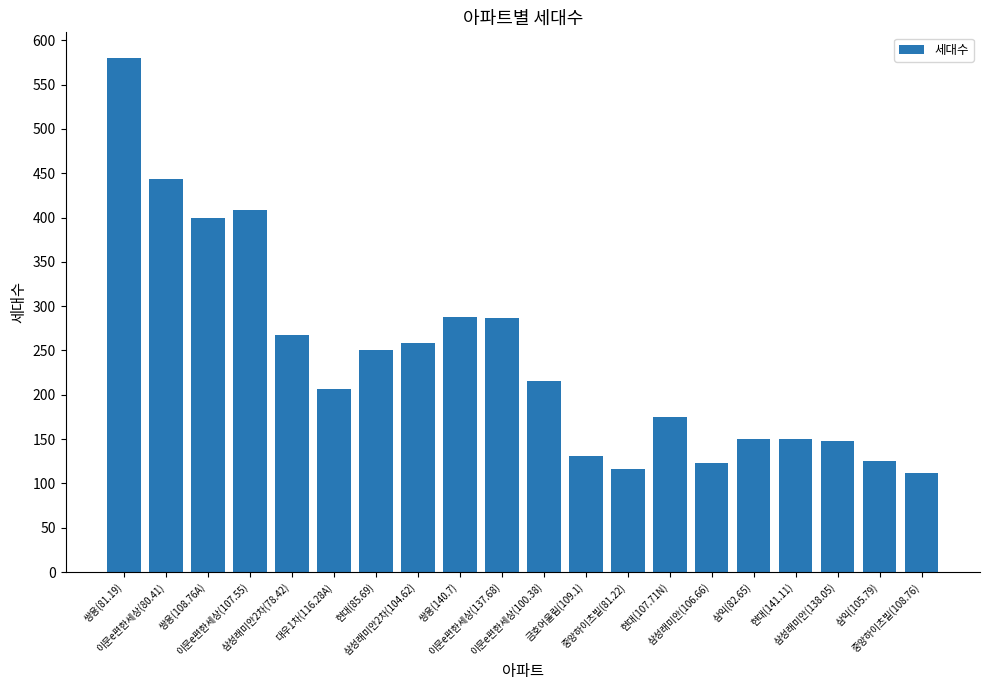

How many values are below 216?

10